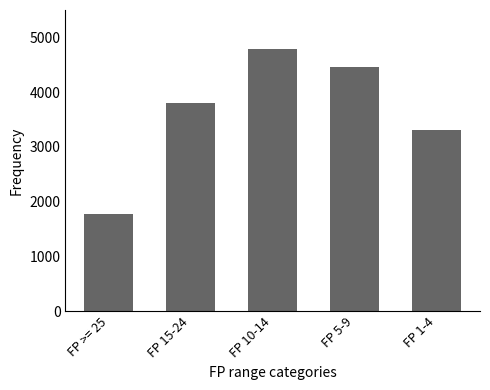

Which has a higher value, FP >= 25 or FP 15-24?

FP 15-24